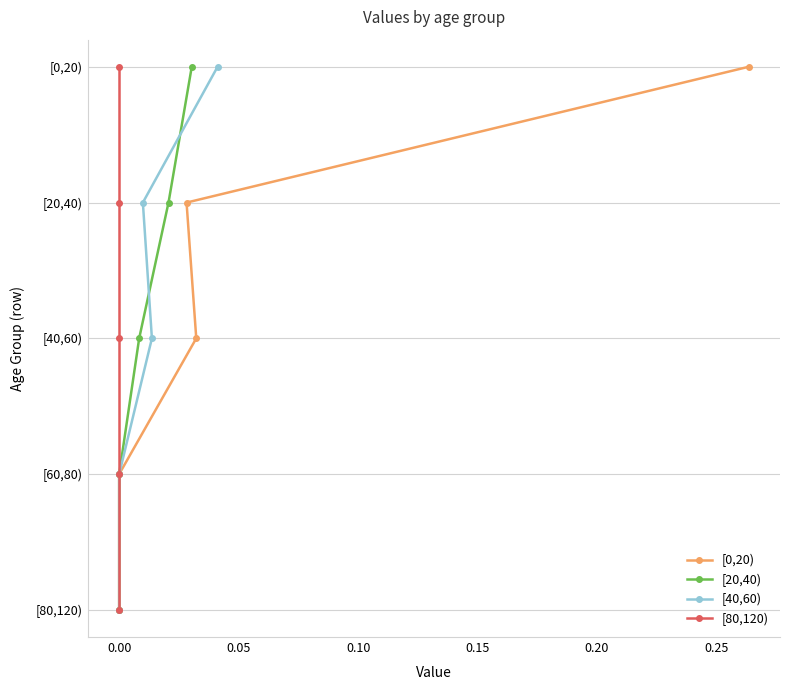

How many series are shown in this chart?

4